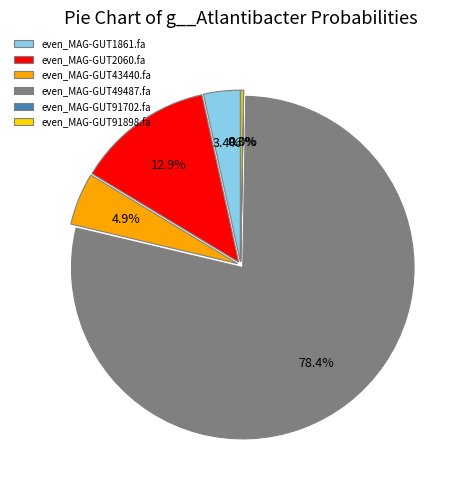

To the nearest percent, what is the average slice percentage?

17%